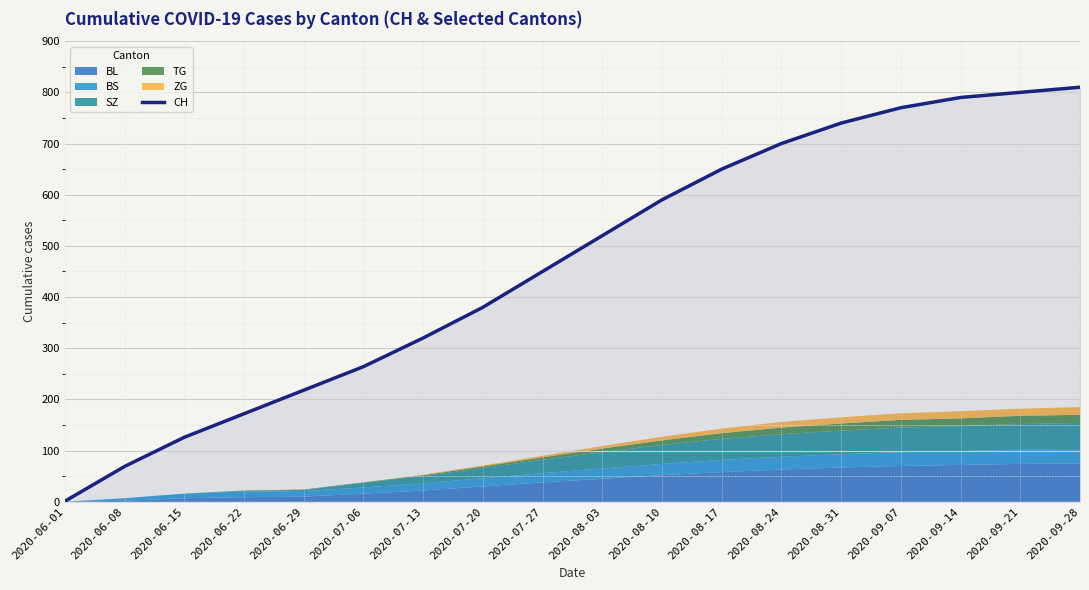

True or false: the data shows 770 at 2020-09-07.

True